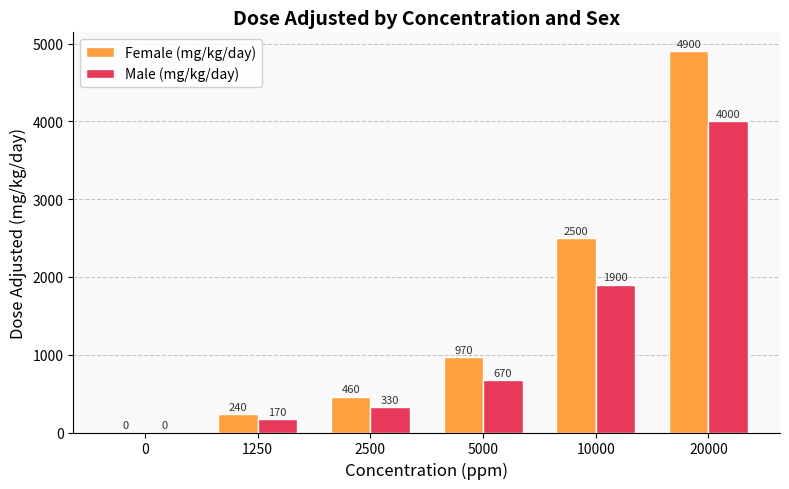

Which series changed the most between 2500 and 5000?

Female (mg/kg/day)